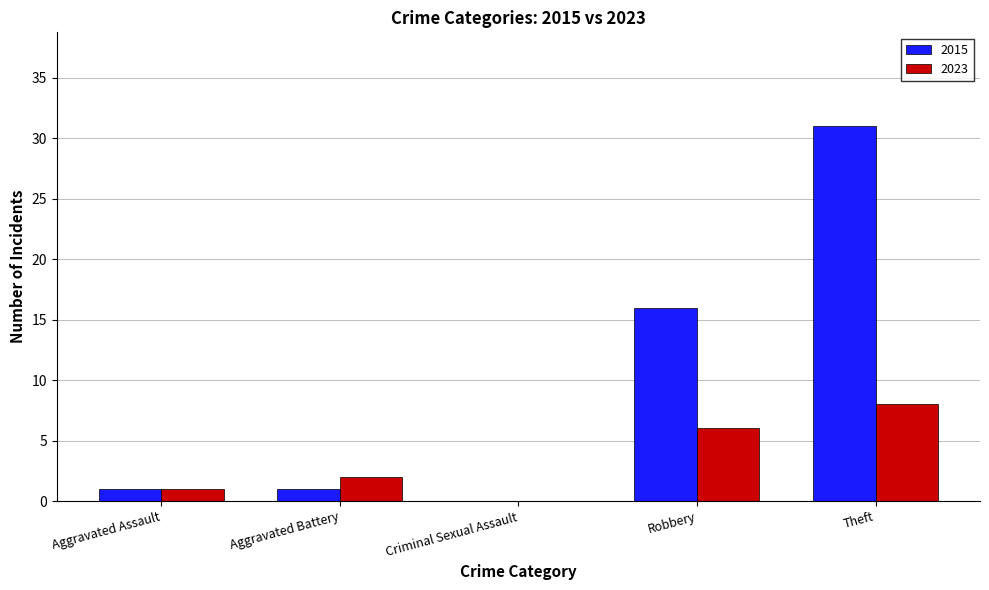

Where is 2015 nearest to the value 15?

Robbery